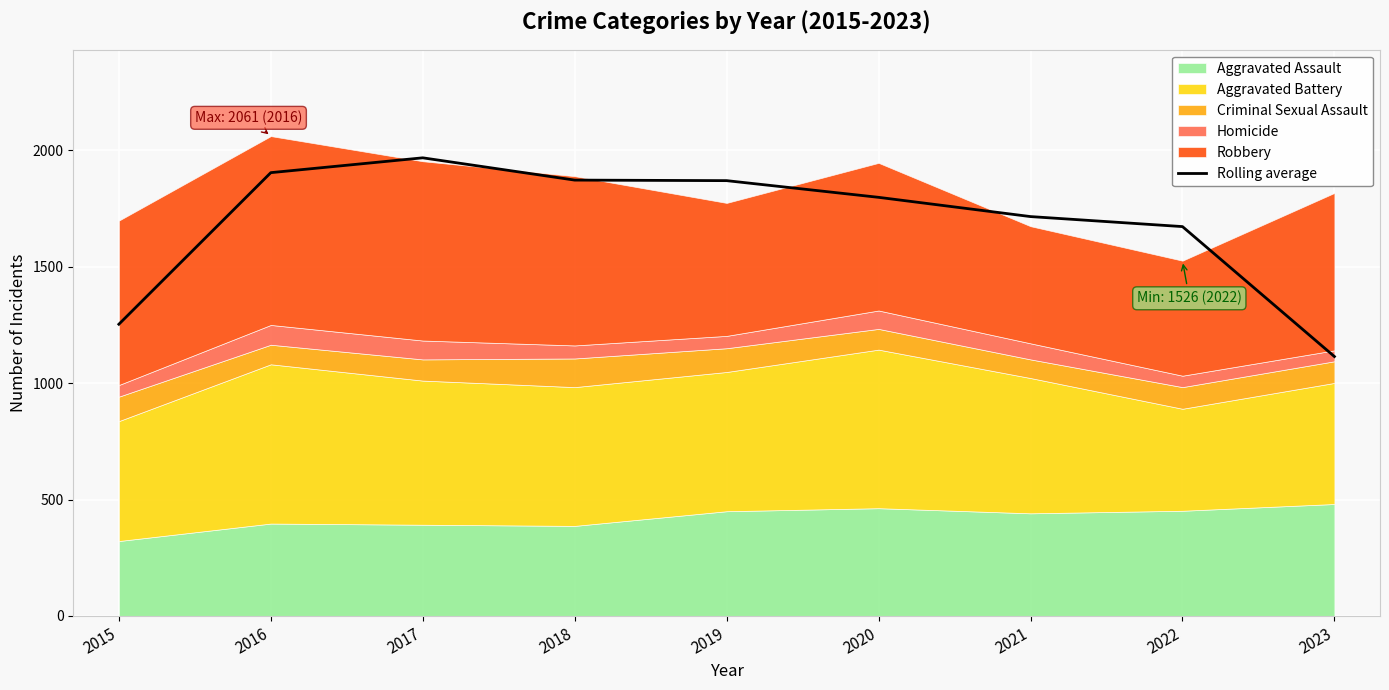

List the labels in order of value, largest first.

2017, 2016, 2018, 2019, 2020, 2021, 2022, 2015, 2023